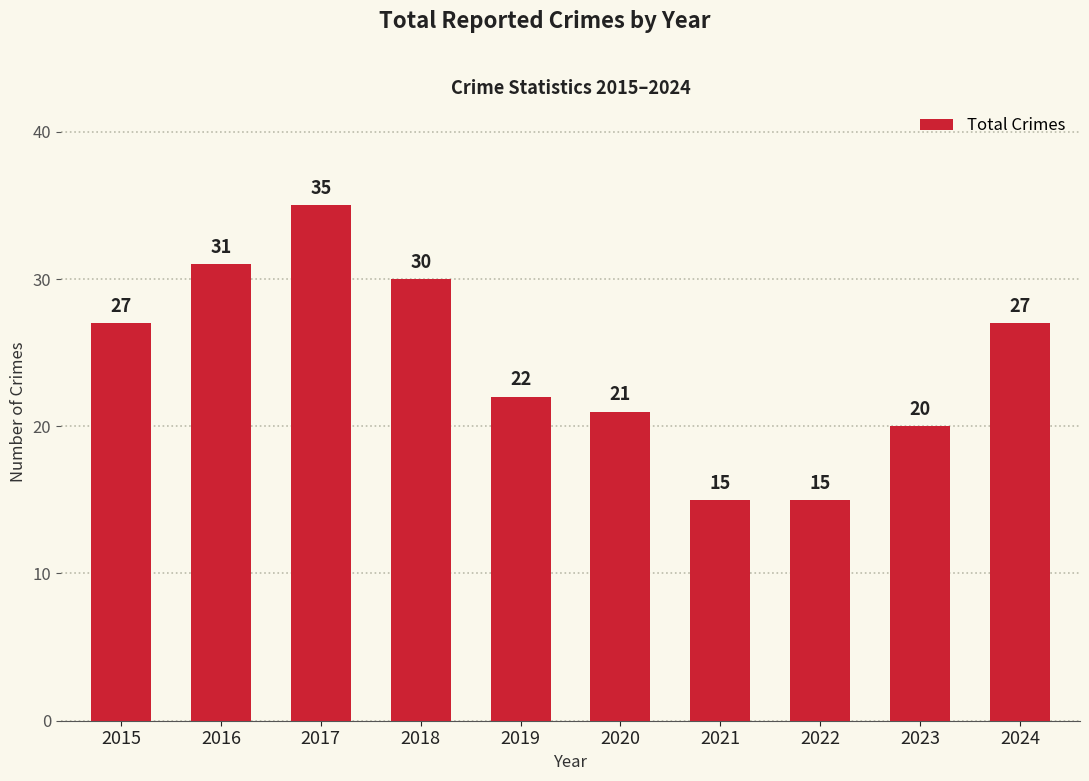

The chart shows a value of 12 at 2020. True or false?

False